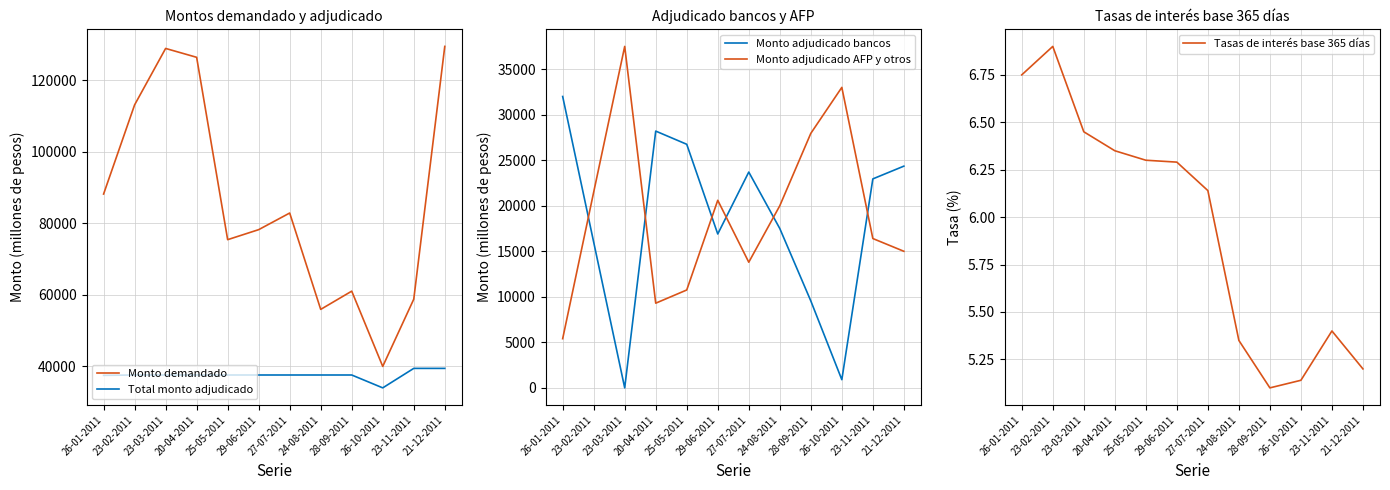

Read the Tasas de interés base 365 días value at 26-10-2011.

5.1